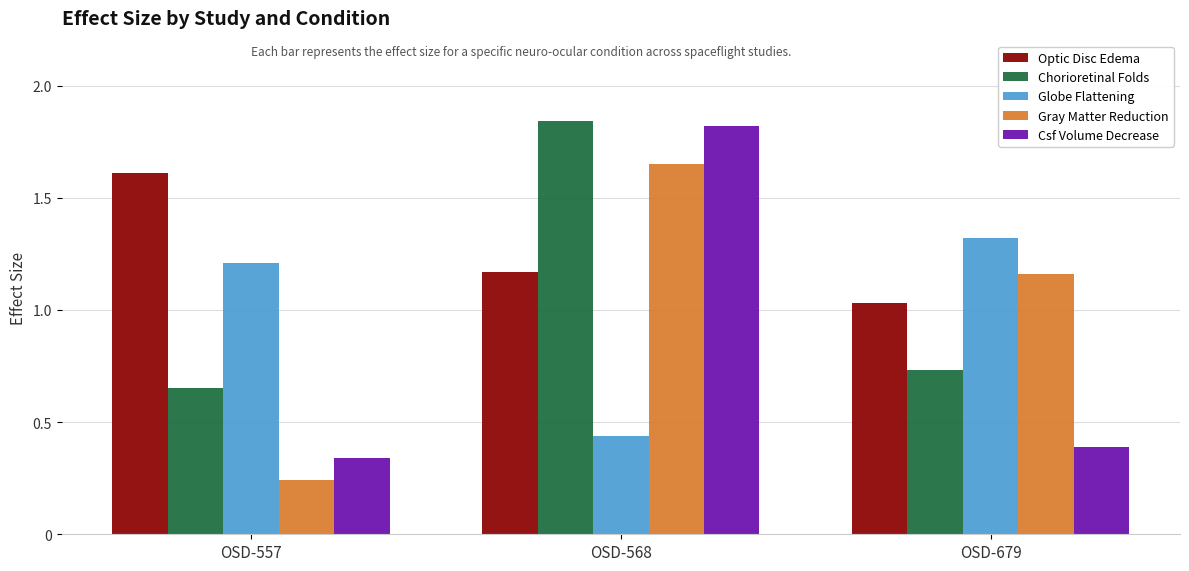

Between OSD-557 and OSD-568, which series saw the biggest shift?

Csf Volume Decrease